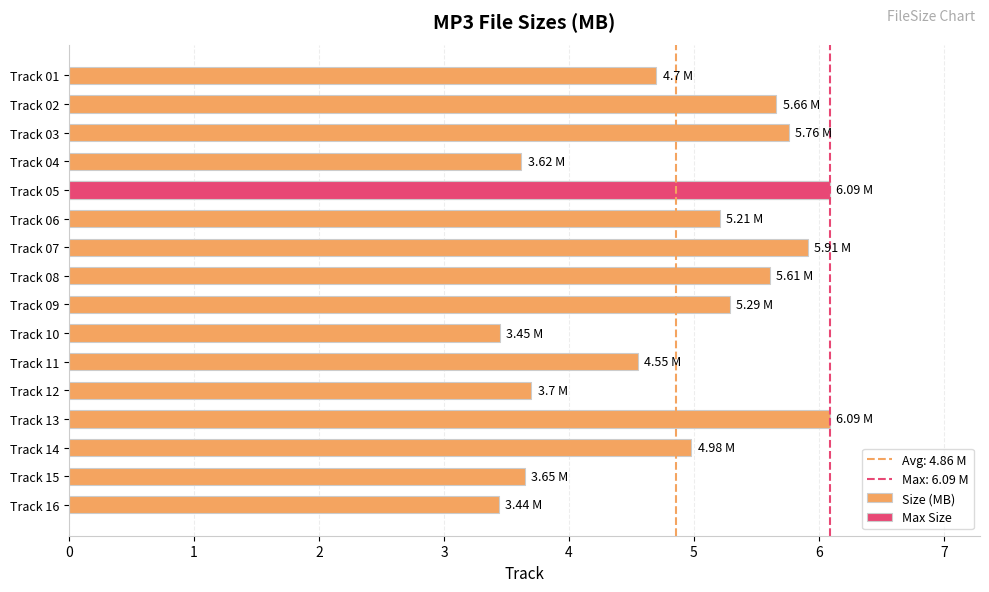

What is the smallest value displayed?

3.4